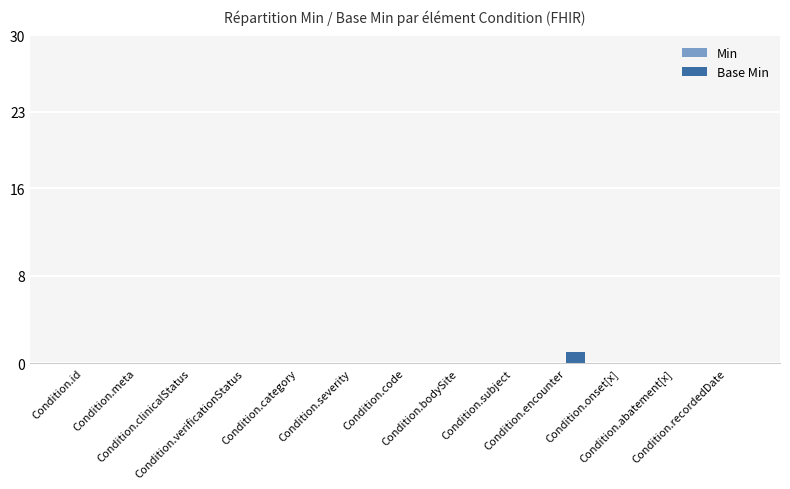

How many data points does each series have?

13